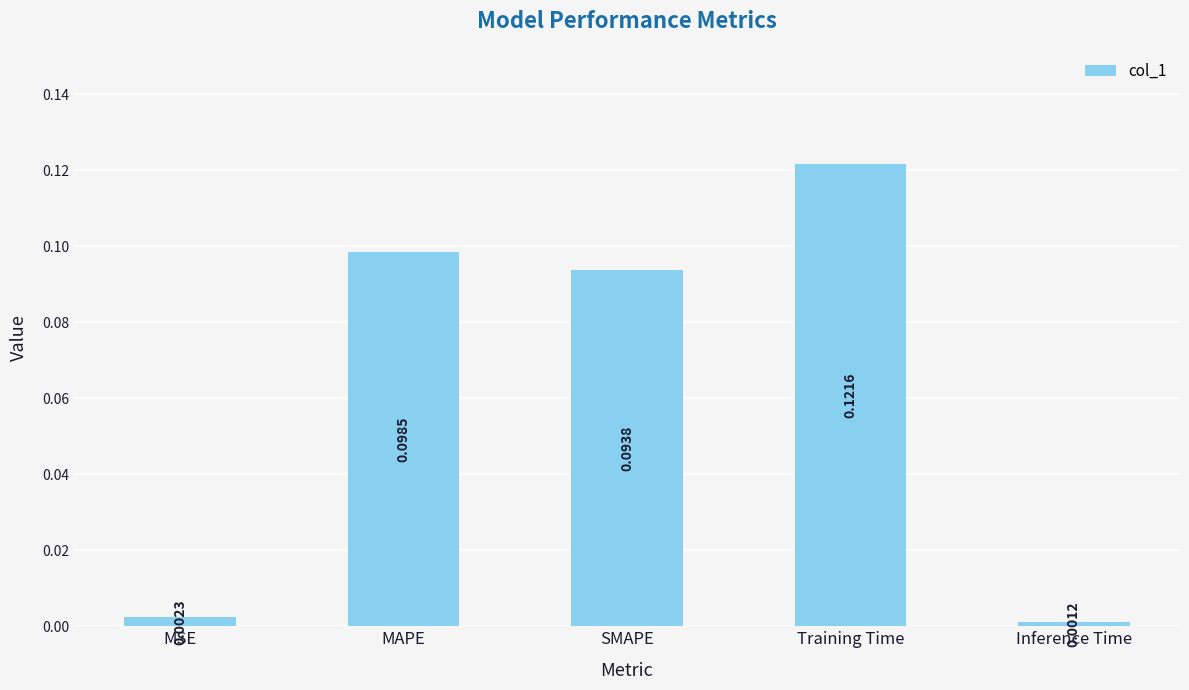

List the labels in order of value, largest first.

Training Time, MAPE, SMAPE, MSE, Inference Time